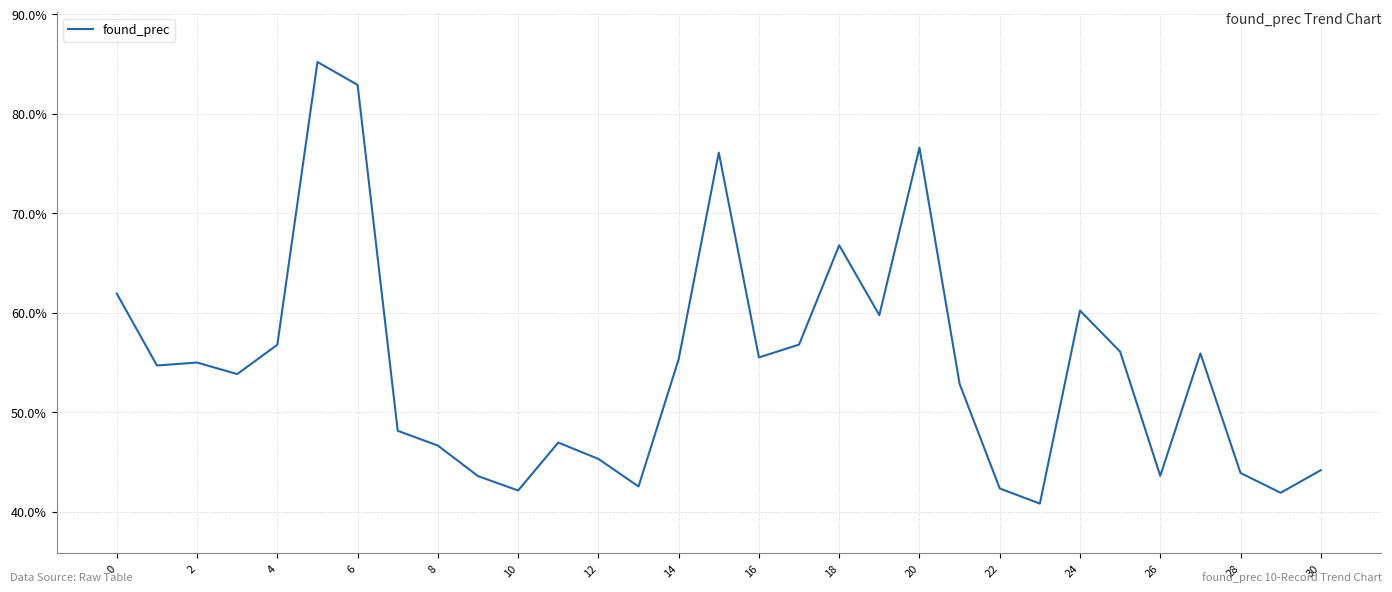

What is the average value?

0.5